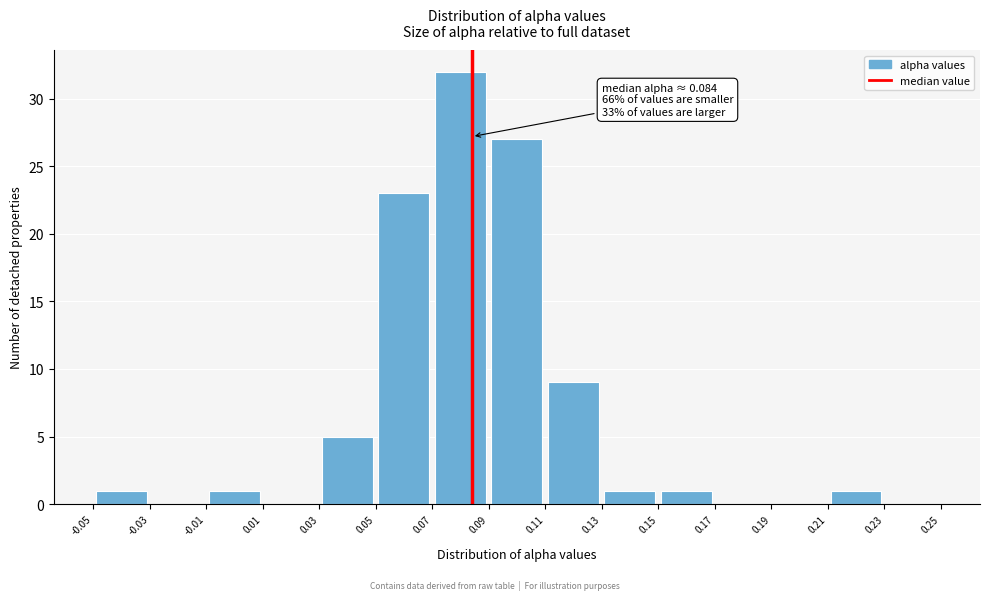

Over which range of the x-axis is the bar tallest?

0.07 to 0.09